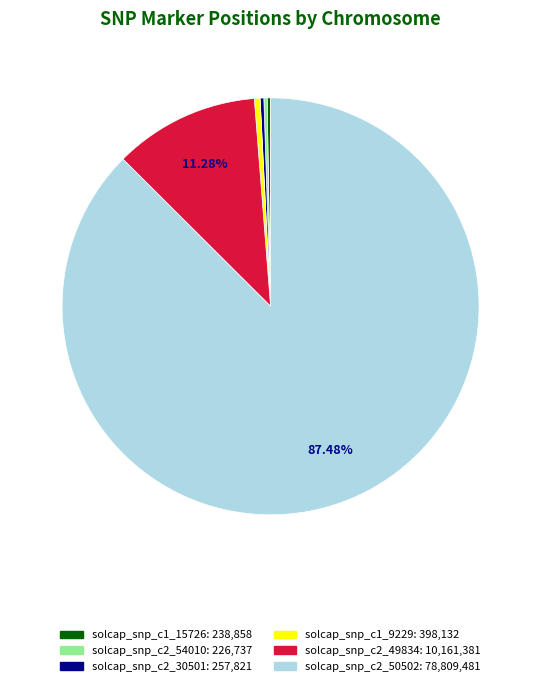

Which has a higher value, solcap_snp_c2_49834: 10,161,381 or solcap_snp_c2_30501: 257,821?

solcap_snp_c2_49834: 10,161,381